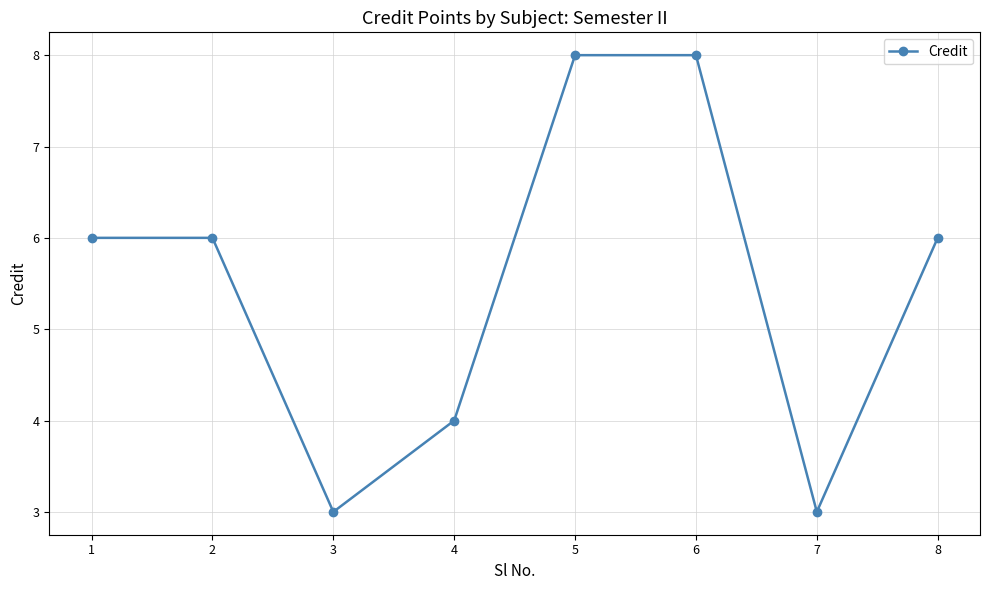

What is the difference between the maximum and minimum values?

5